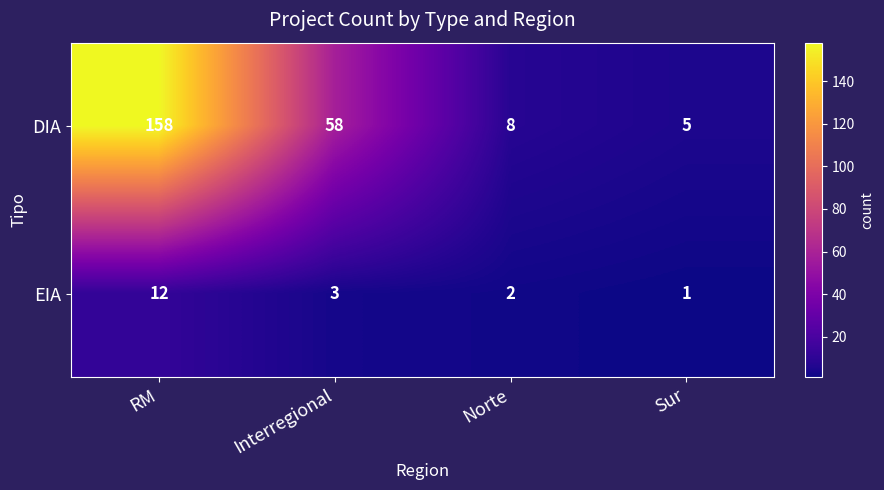

Rank the series by their average value, from lowest to highest.

EIA, DIA